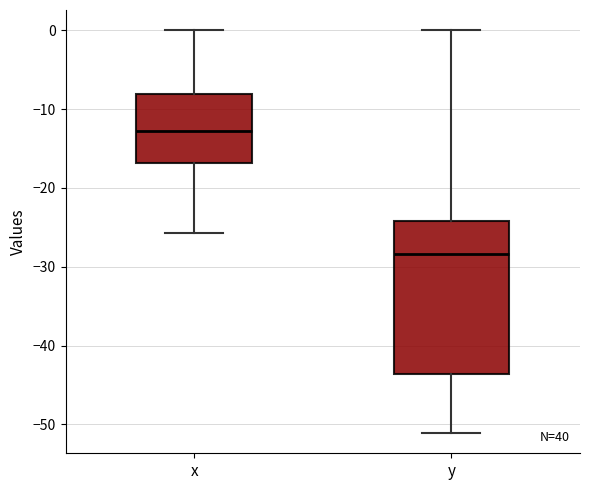

Reading left to right, transcribe this box plot: for each box, give where its median line is, the range the box spans, and where its two whiskers end, as read against the y-axis. The values are not printed on the chart, so give them approximately, as read against the axis.

x: median -13, box -17 to -8, whiskers -26 to 0
y: median -28, box -44 to -24, whiskers -51 to 0